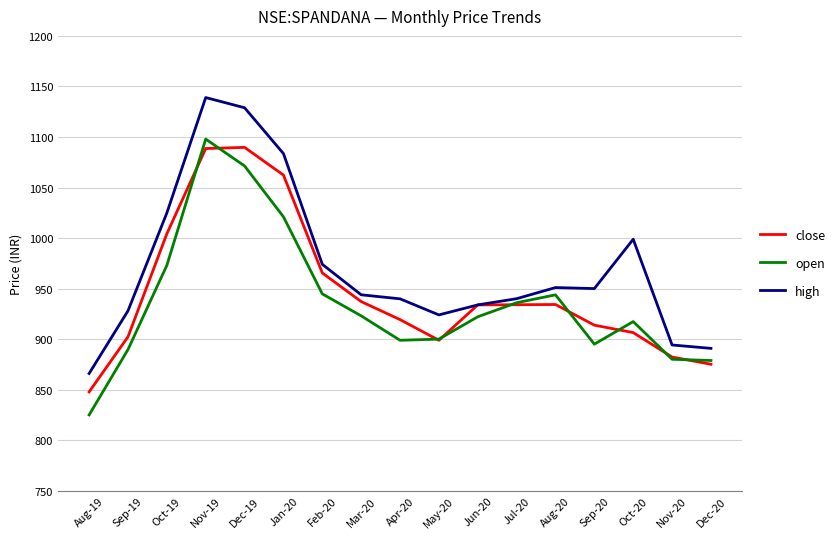

Where is close nearest to the value 968?

Feb-20